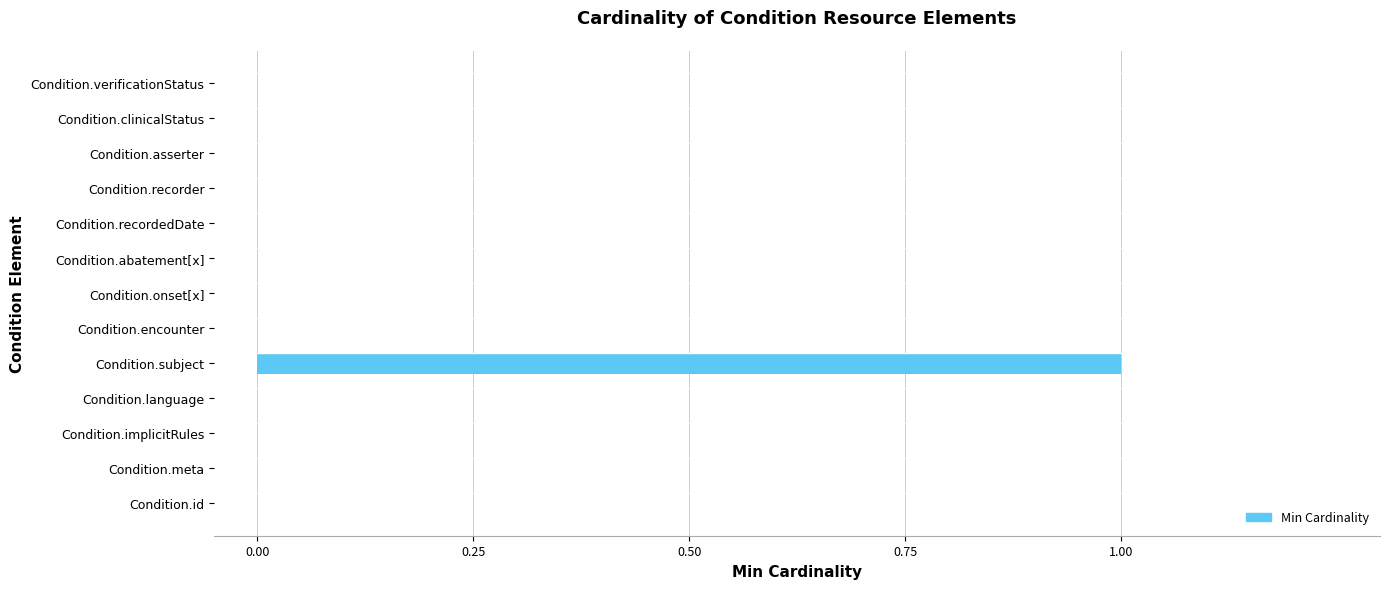

Reading bottom to top, list all the values displayed in this chart.

Condition.id=0	Condition.meta=0	Condition.implicitRules=0	Condition.language=0	Condition.subject=1	Condition.encounter=0	Condition.onset[x]=0	Condition.abatement[x]=0	Condition.recordedDate=0	Condition.recorder=0	Condition.asserter=0	Condition.clinicalStatus=0	Condition.verificationStatus=0